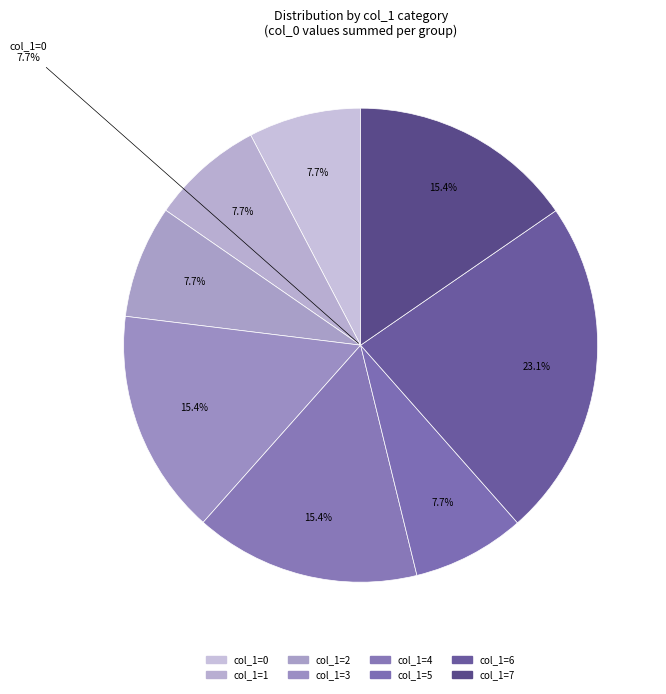

How many slices are in this pie chart?

8